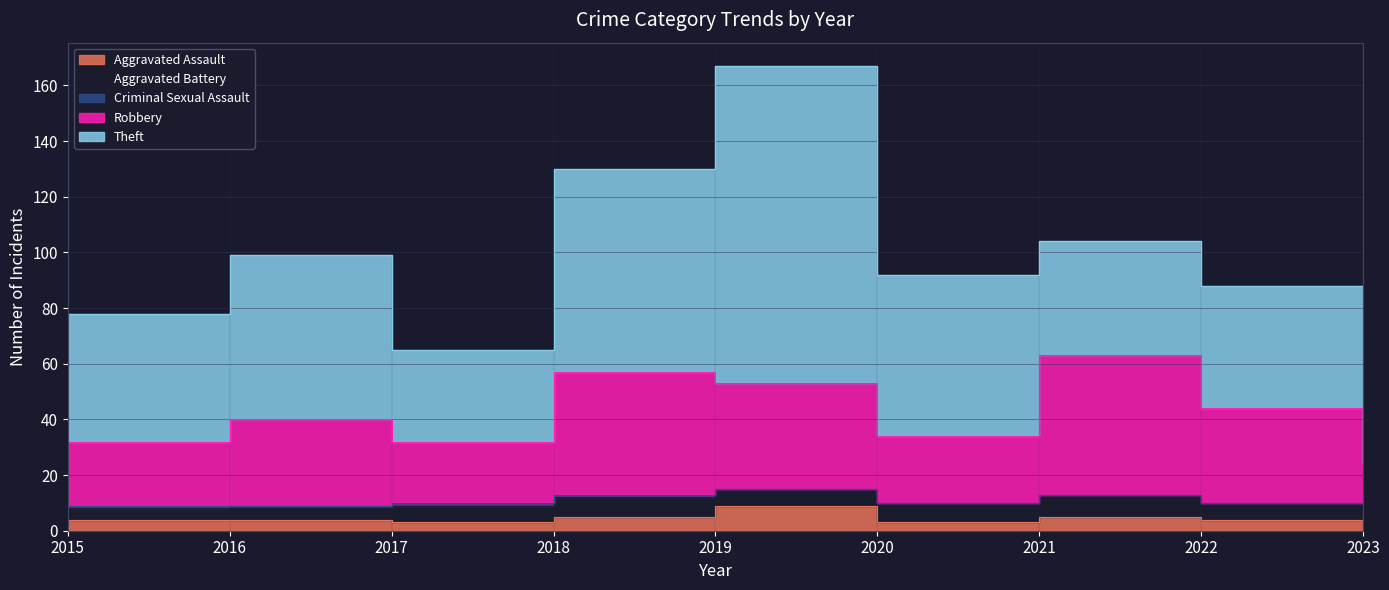

How many times do Robbery and Theft cross each other?

2